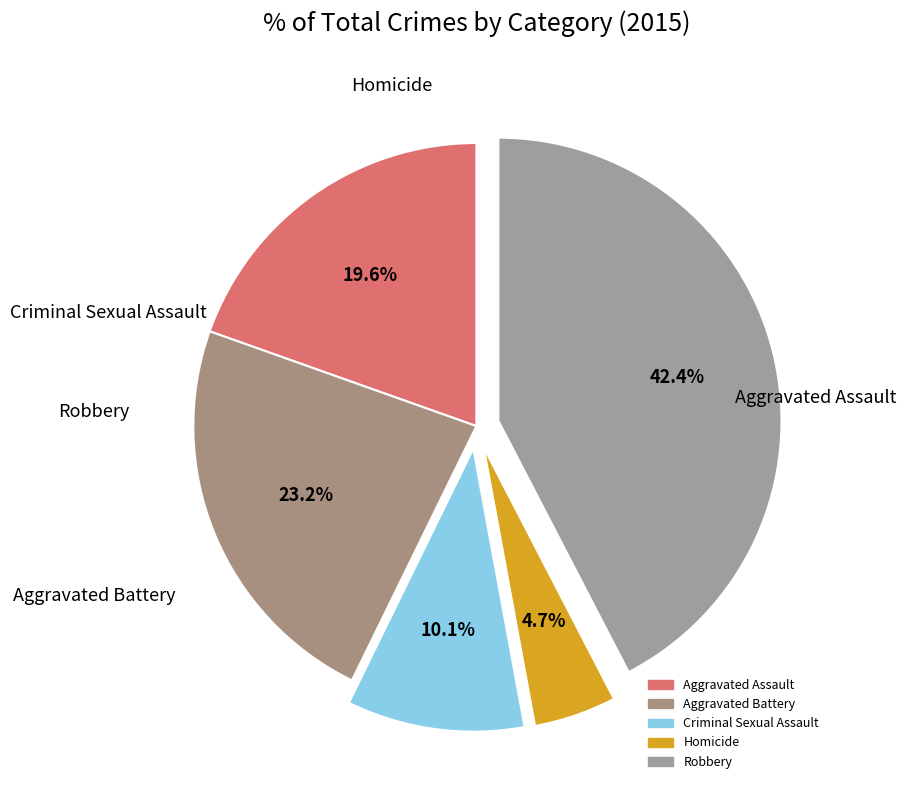

Which has a higher value, Homicide or Criminal Sexual Assault?

Criminal Sexual Assault